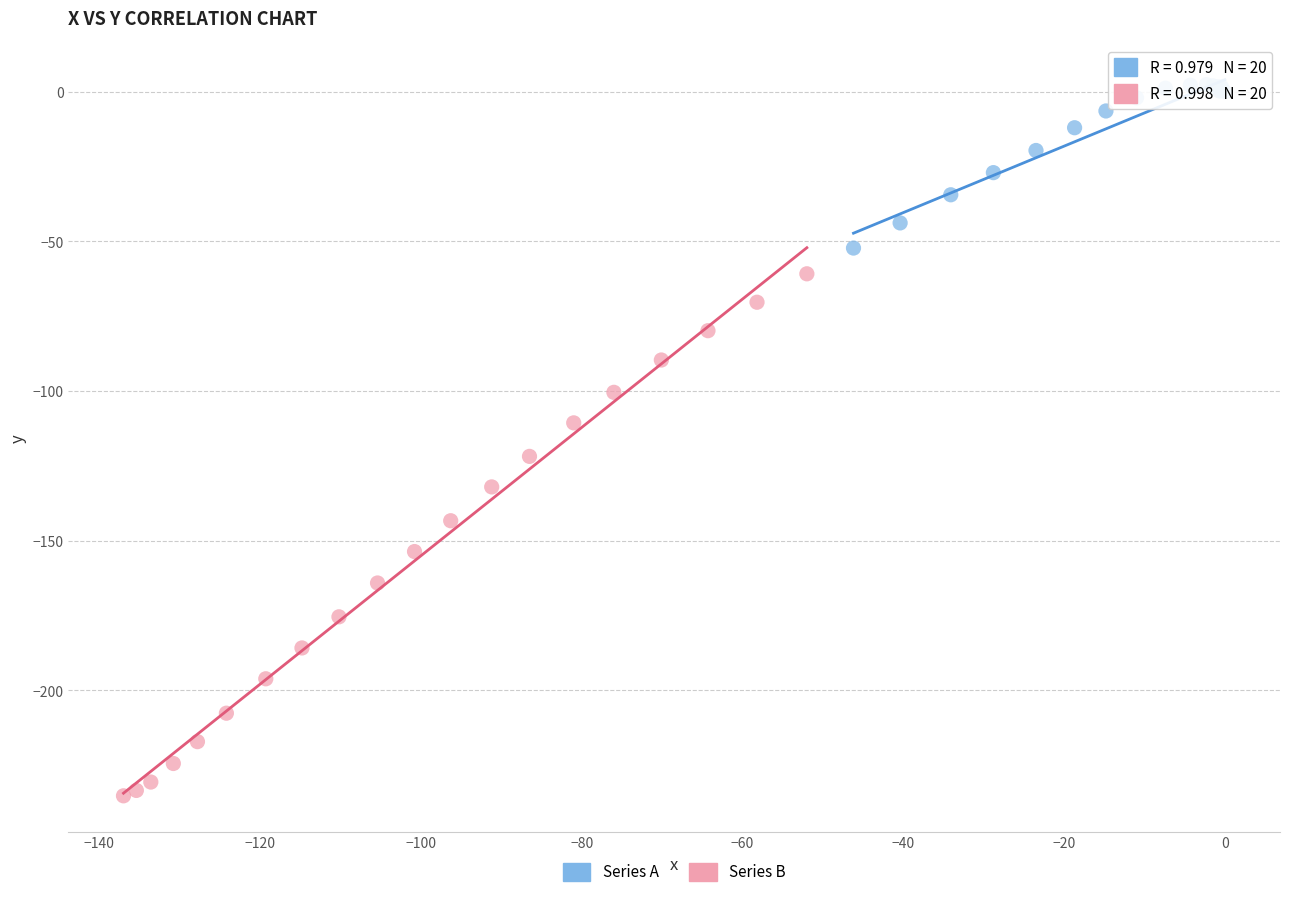

What are all the series names shown in the legend?

Series A, Series B